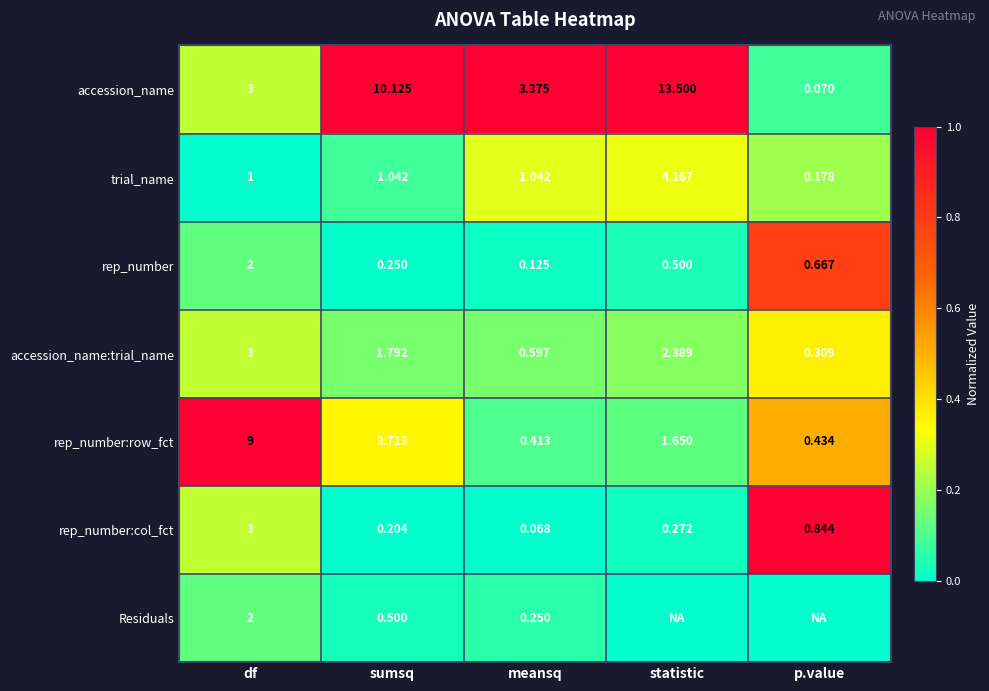

Between sumsq and df, which is larger?

sumsq